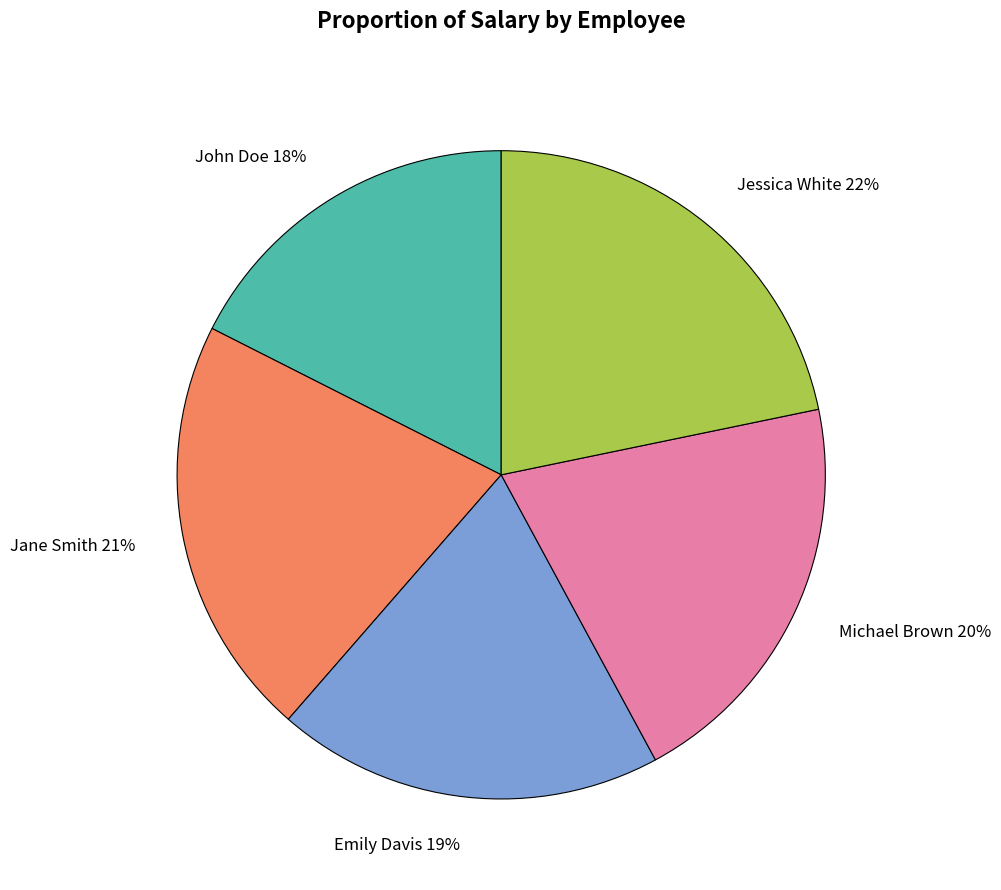

Do Emily Davis 19% and John Doe 18% together represent more than half of the pie?

No